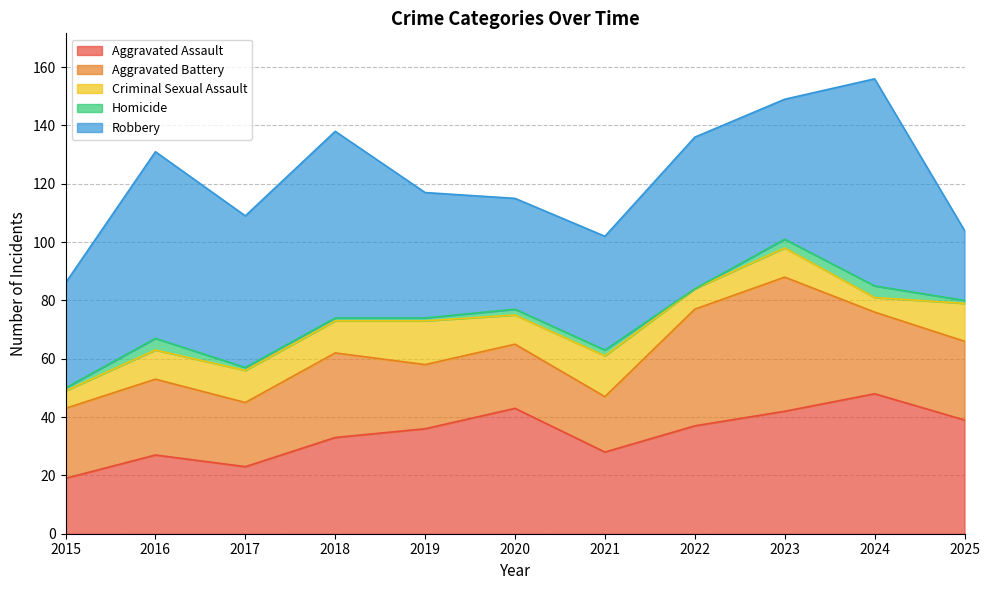

What is the sum of all Robbery values?

531